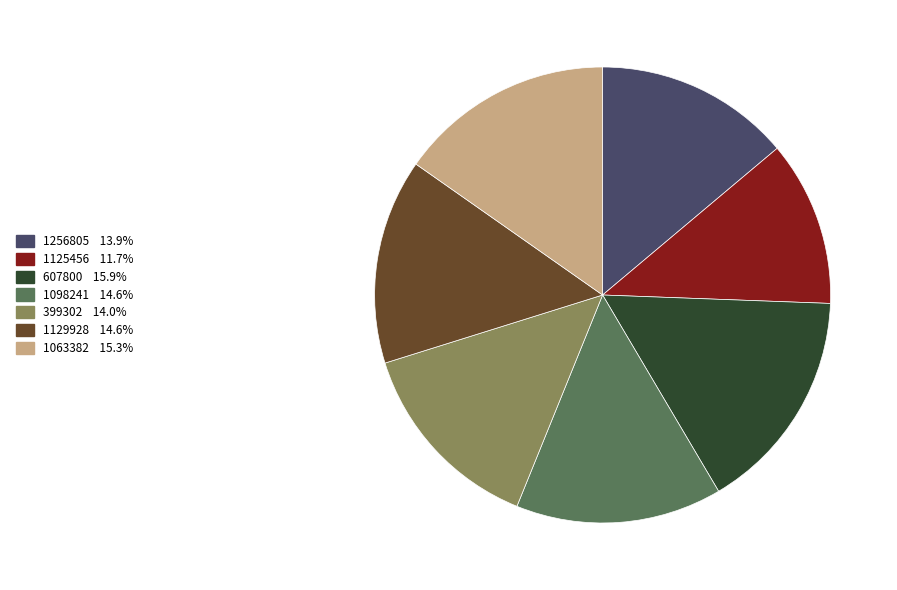

What is the smallest slice in the pie chart?

1125456